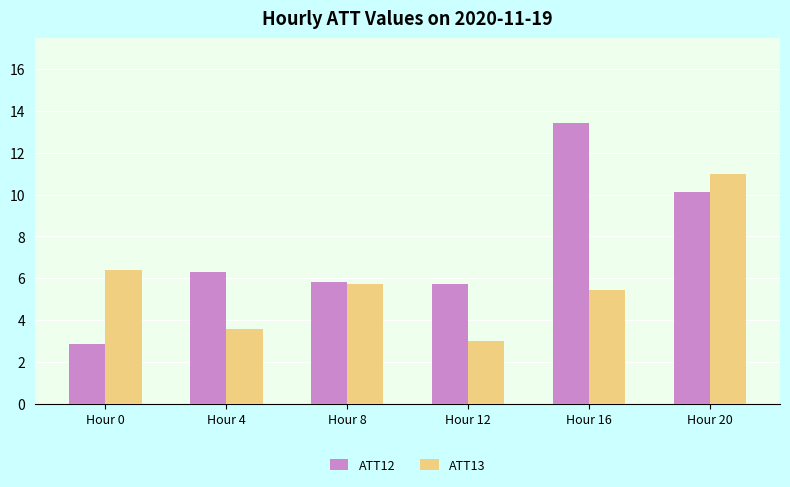

What is the total value across all series at Hour 16?

18.9